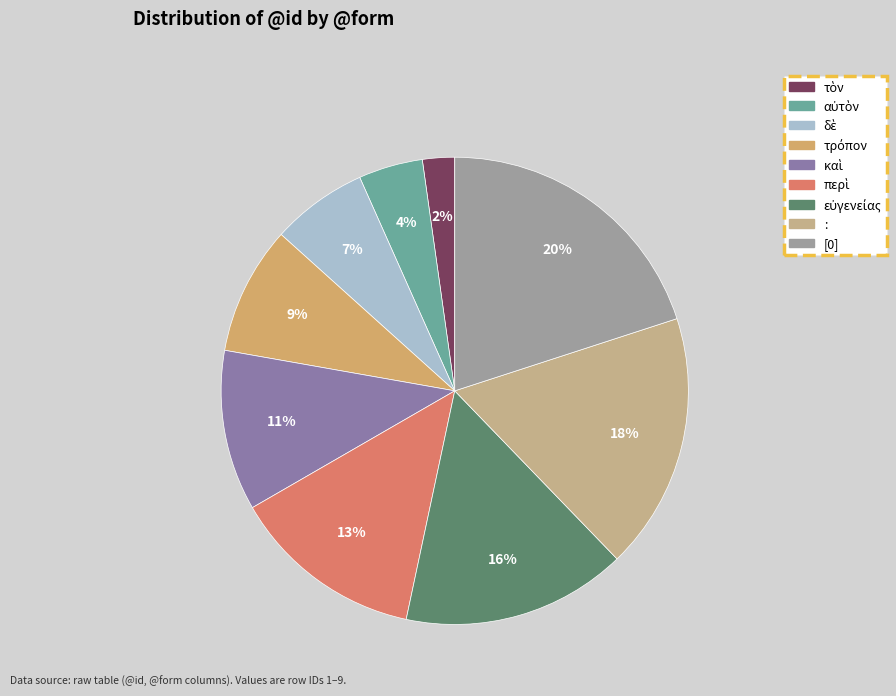

The τὸν slice represents 2% of the pie. True or false?

True